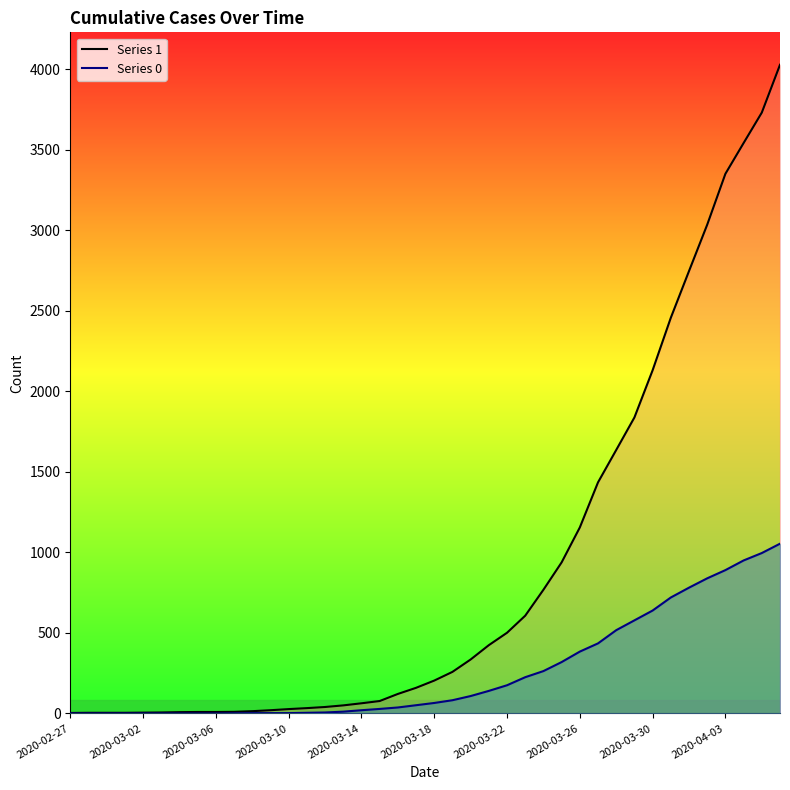

Reading left to right, transcribe all the data shown in this chart.

1: 3	4	4	4	5	6	8	9	9	10	14	20	27	33	40	50	63	77	121	159	204	258	335	424	501	607	768	938	1155	1435	1636	1838	2131	2457	2747	3035	3351	3542	3731	4028
0: 0	0	0	0	0	0	0	0	0	1	2	2	2	4	6	11	20	28	37	51	65	82	108	140	175	225	263	319	384	435	517	578	639	720	781	839	890	950	996	1054